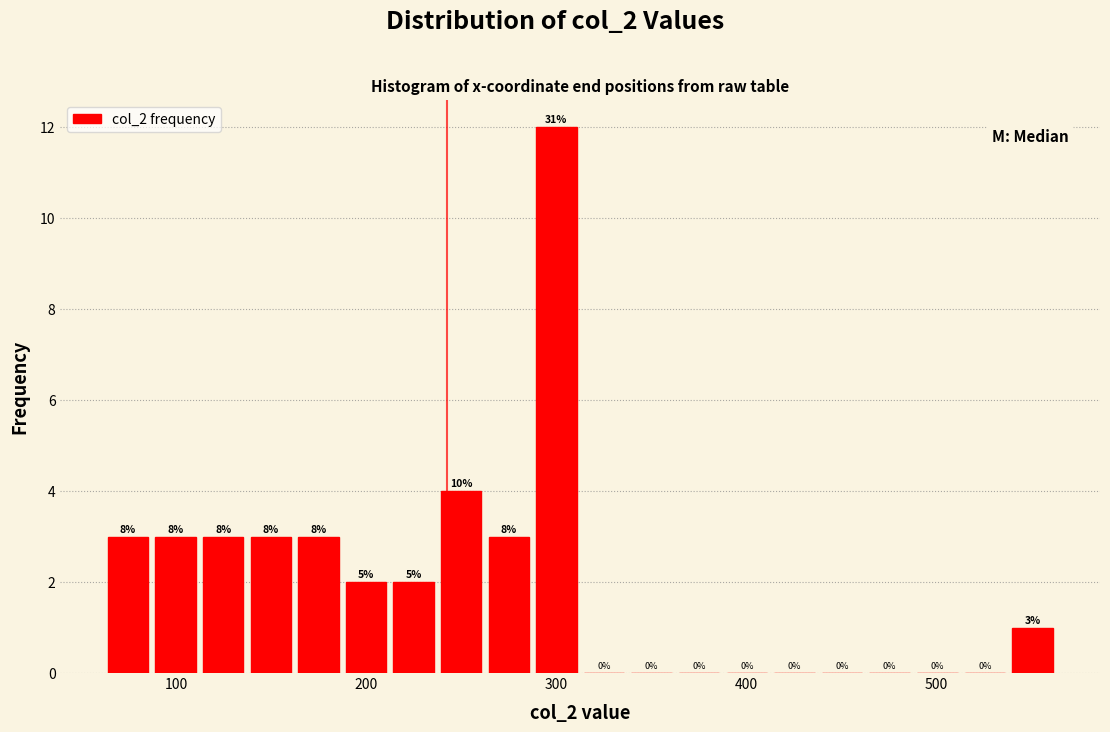

Around what value on the x-axis is the tallest bar? Give the approximate position of its centre, as read against the axis.

300